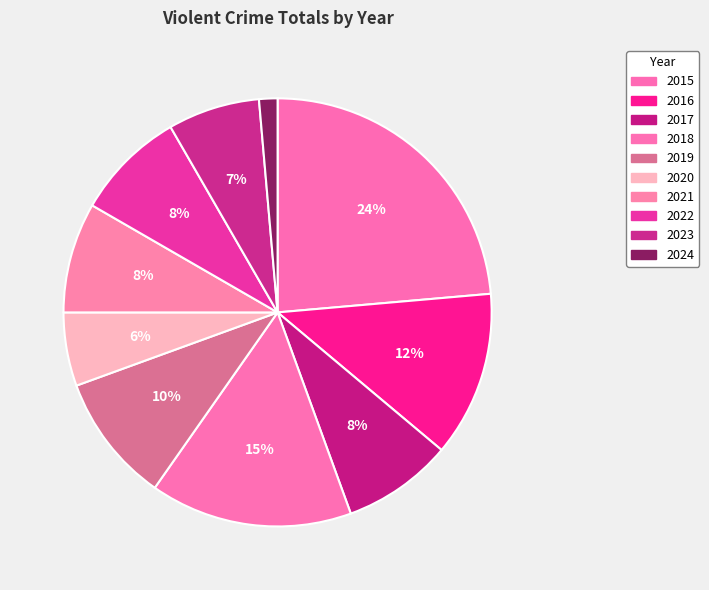

Count the number of slices in the pie.

10